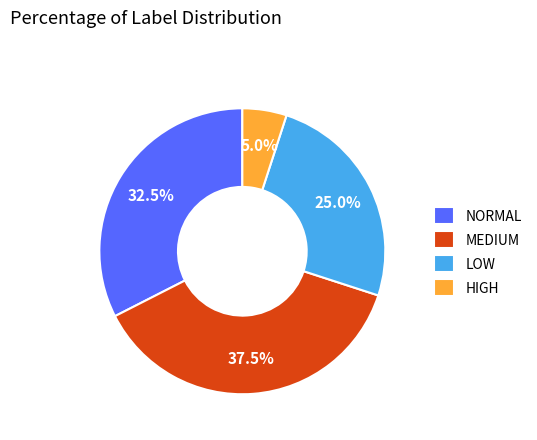

Is NORMAL the majority of the pie?

No